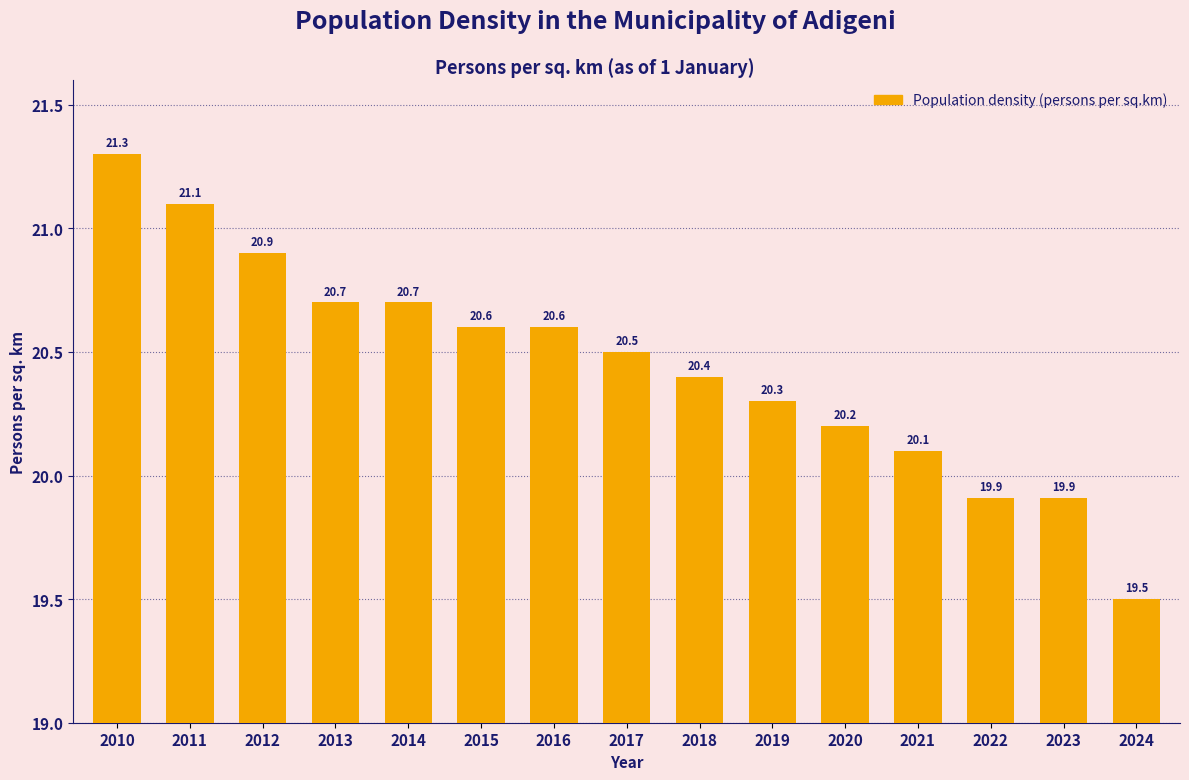

Between 2024 and 2023, which is larger?

2023